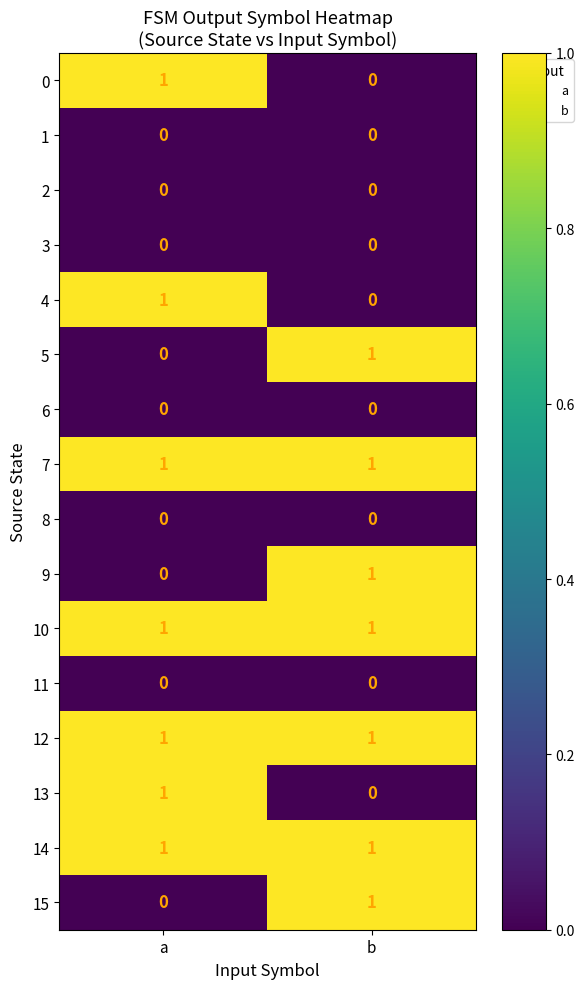

Where is 0 nearest to the value 0?

b